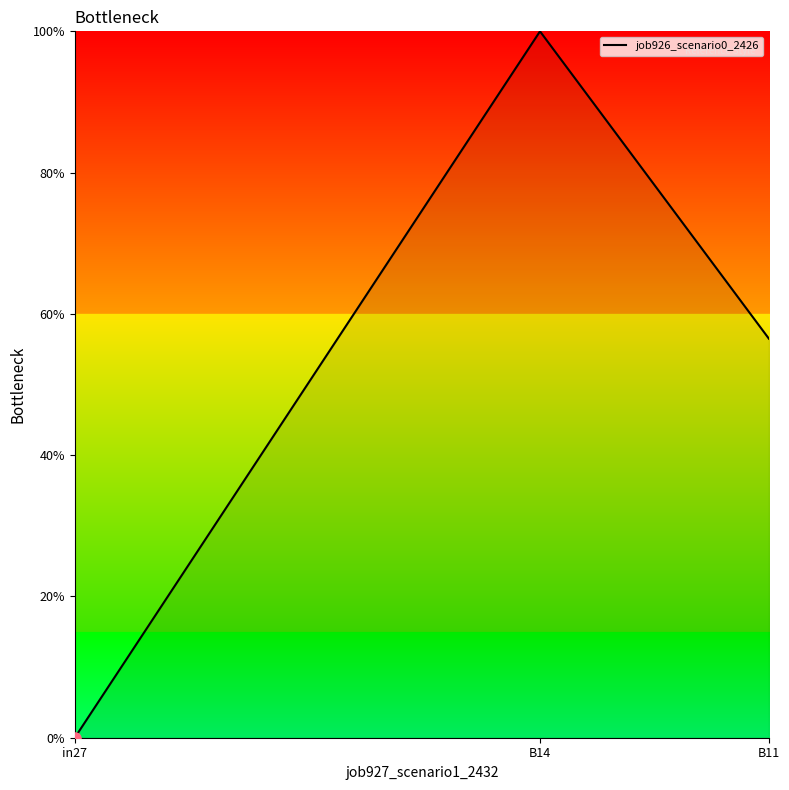

What position from the right is in27?

3